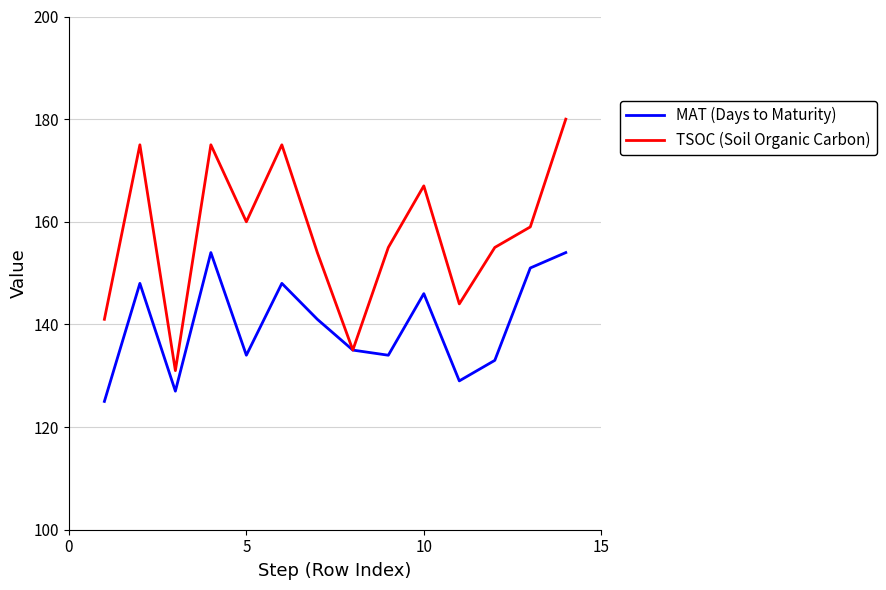

Reading left to right, what are all the values shown in this chart?

MAT (Days to Maturity): 125	148	127	154	134	148	141	135	134	146	129	133	151	154
TSOC (Soil Organic Carbon): 141	175	131	175	160	175	154	135	155	167	144	155	159	180